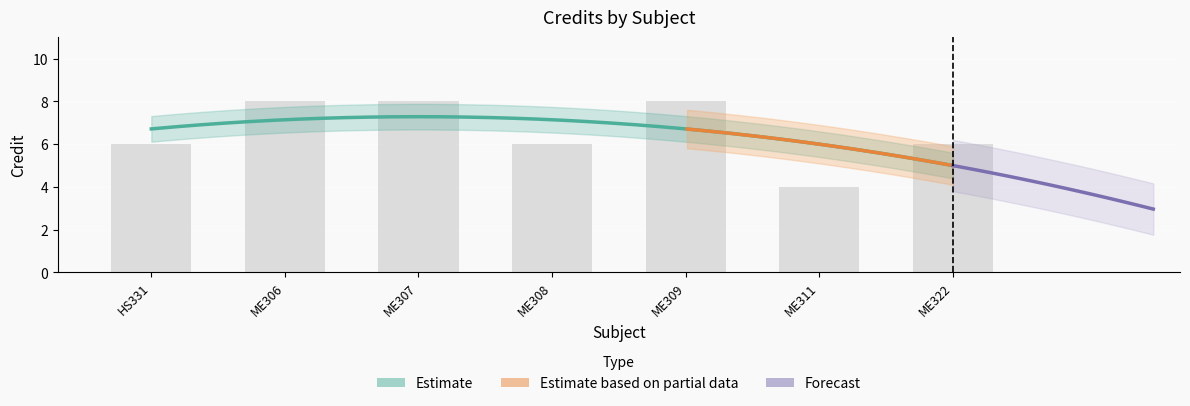

What is the difference between the second highest and second lowest values?

2